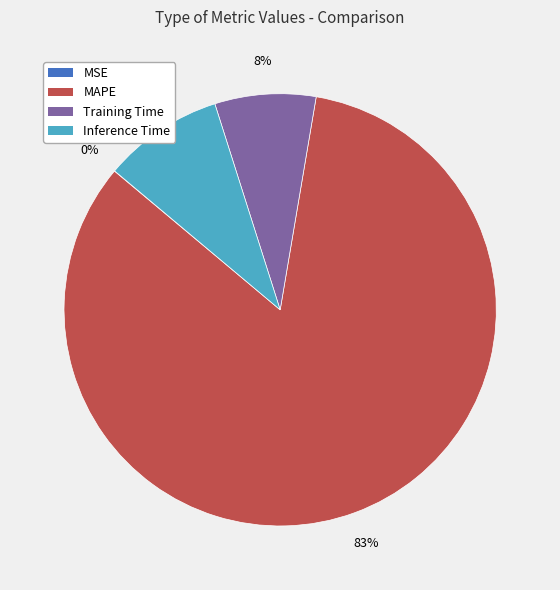

Which has a higher value, Training Time or Inference Time?

Inference Time